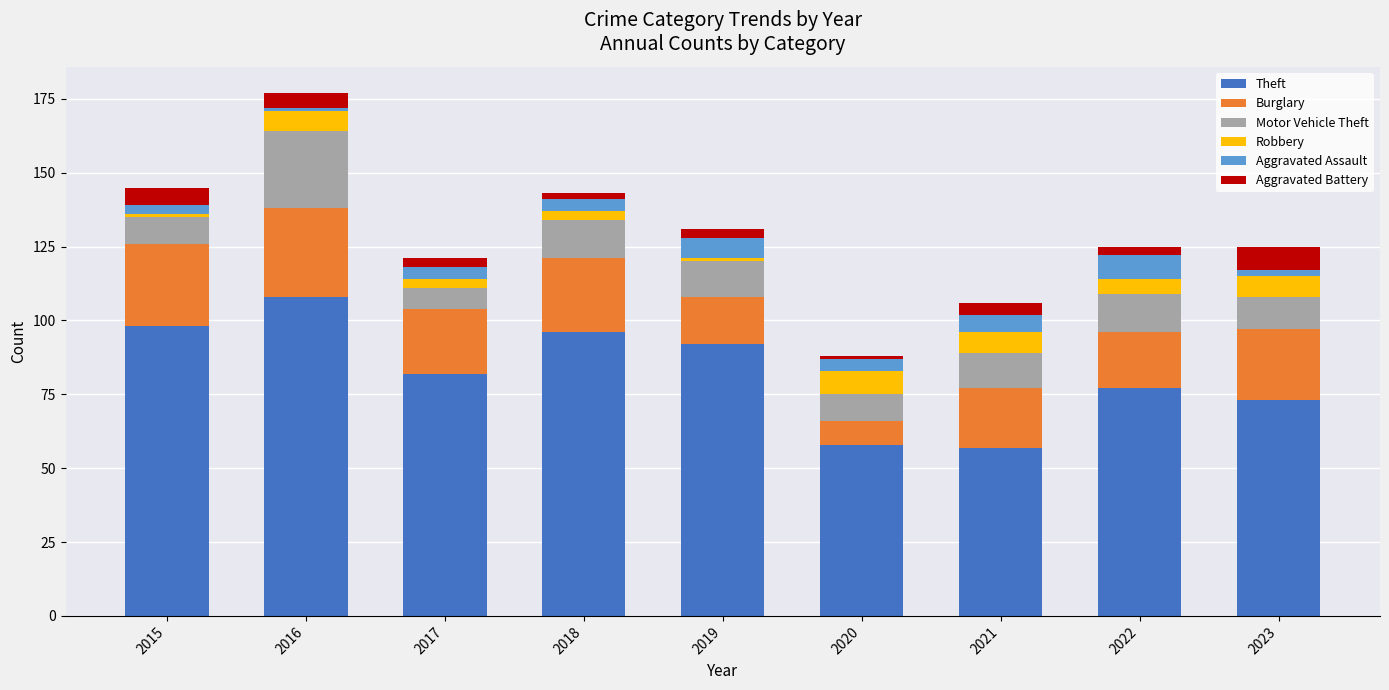

Count the number of data series in this chart.

6